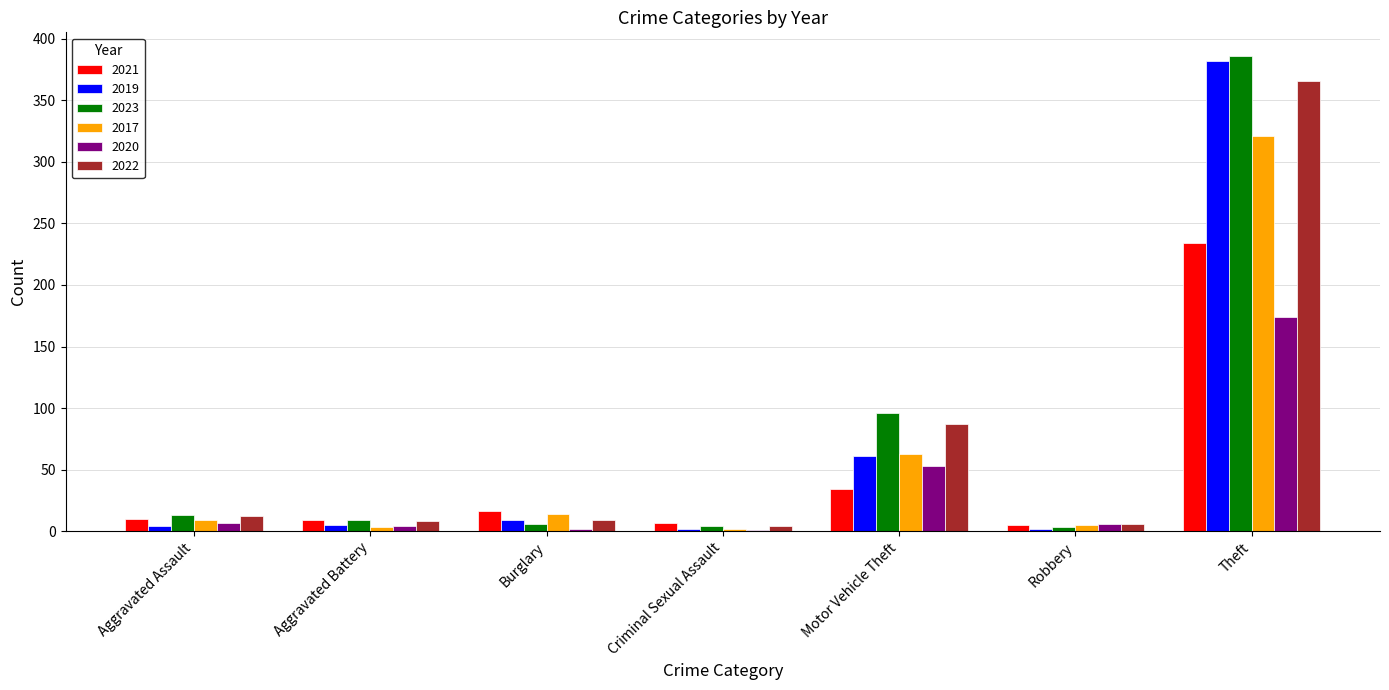

What are all the series names shown in the legend?

2021, 2019, 2023, 2017, 2020, 2022